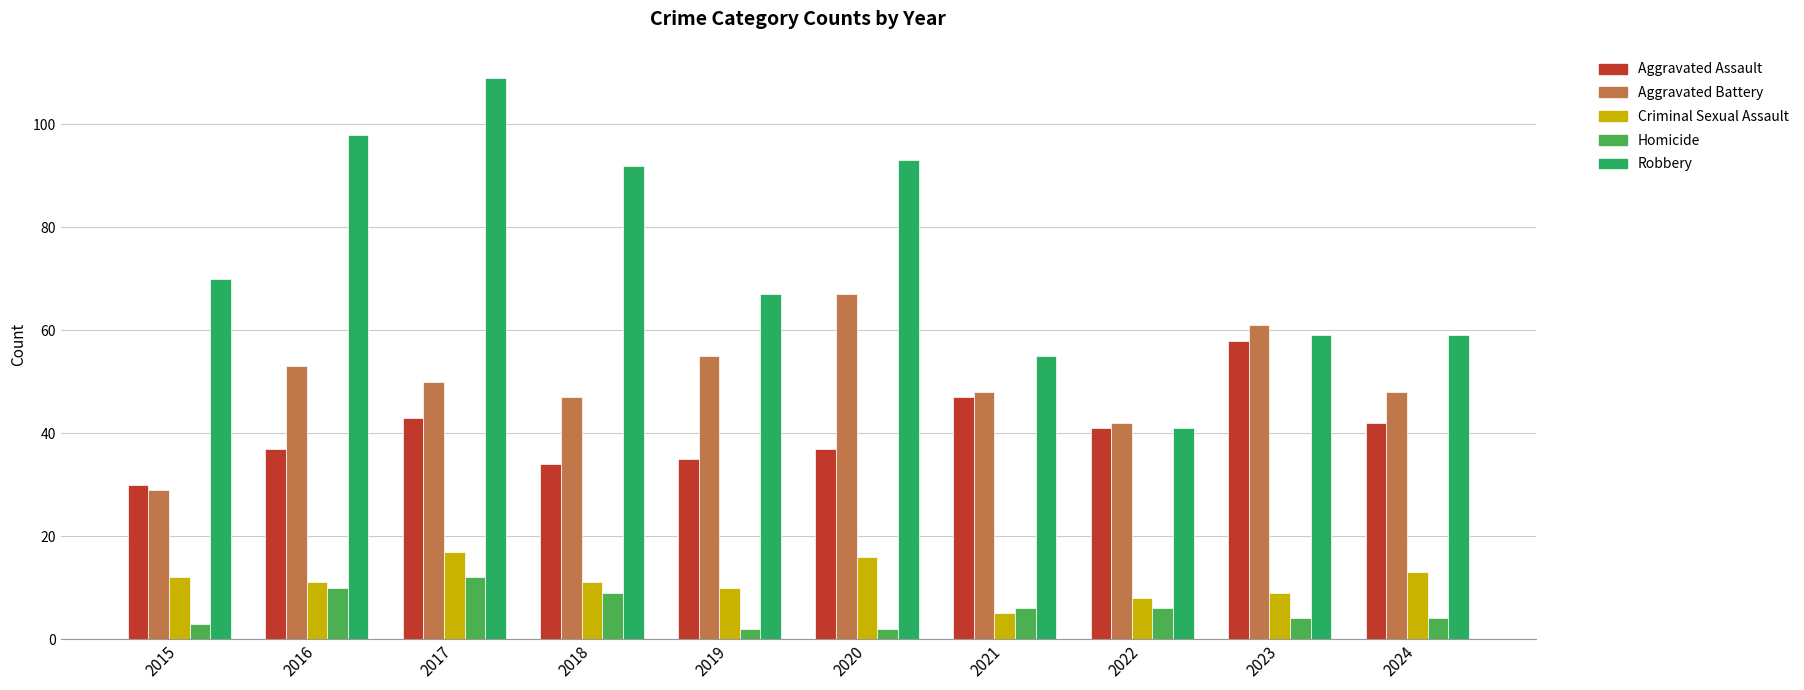

What is the value of the Robbery bar at the 9th from the left?

59